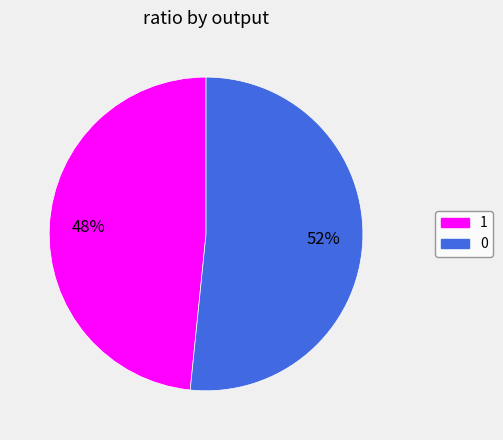

Rank the categories by value from highest to lowest.

0, 1